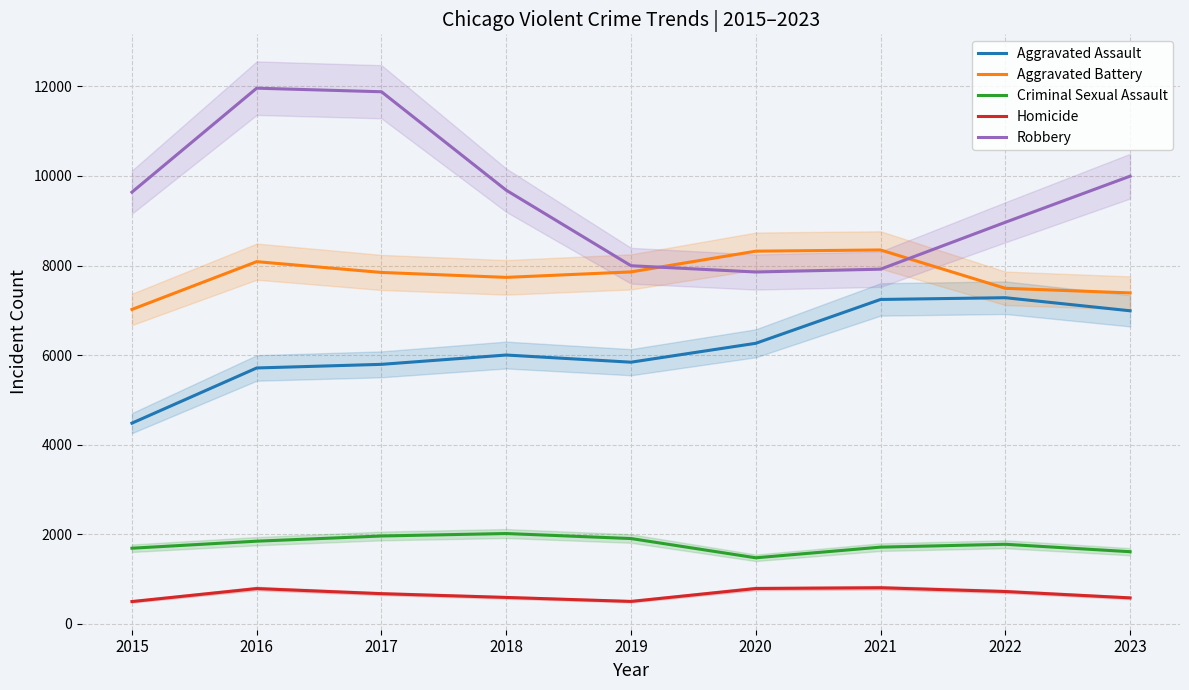

Which series has the largest range (max minus min)?

Robbery